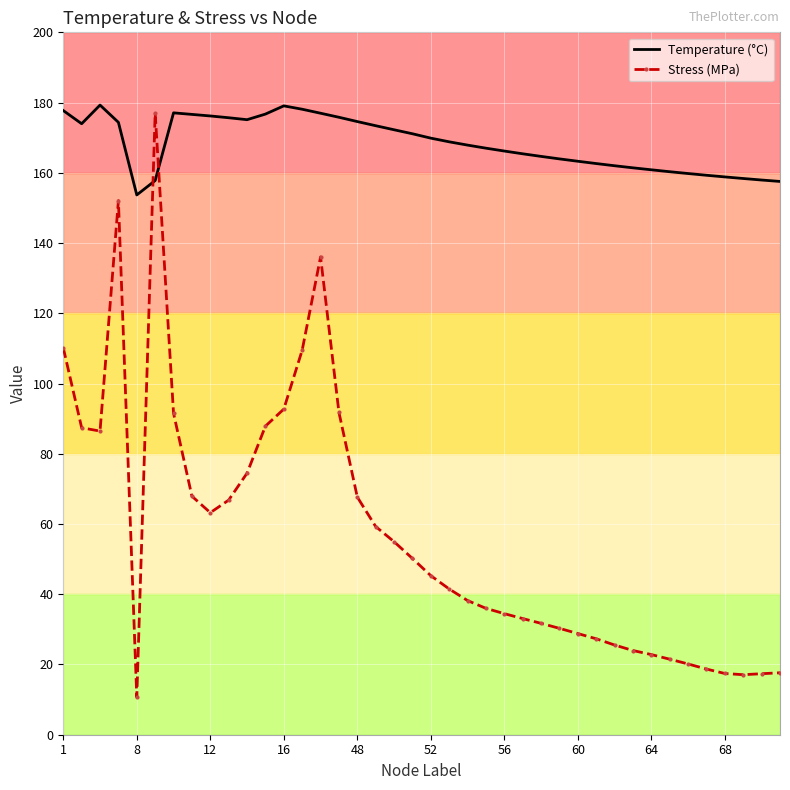

Which series has the largest total across all categories?

Temperature (°C)